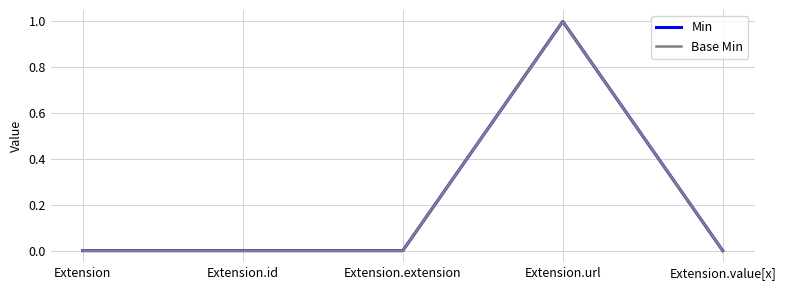

What is the difference between the maximum and minimum values in the Base Min series?

1